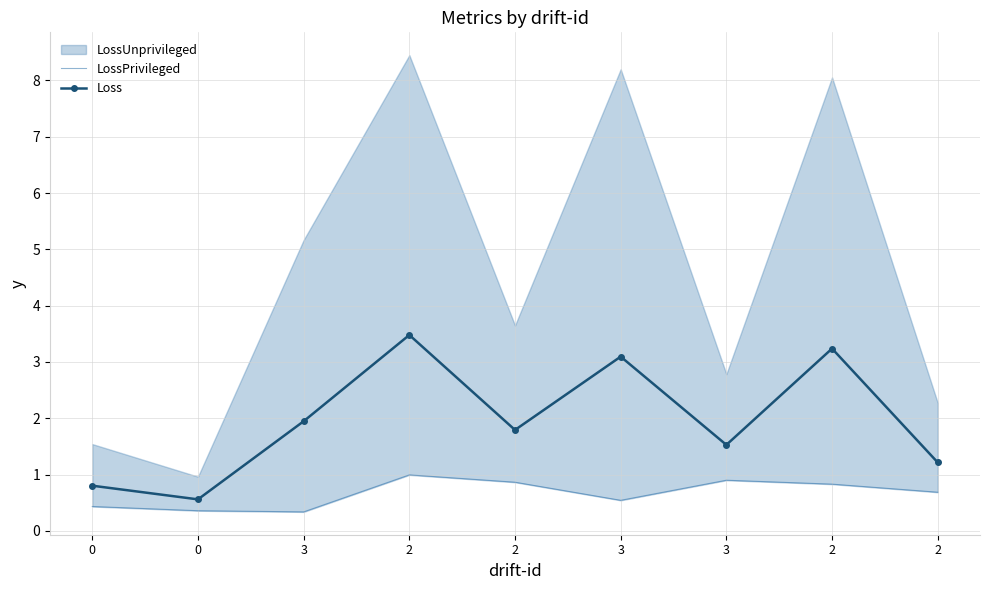

What is the difference between the LossPrivileged values at 2 and 3?

0.2